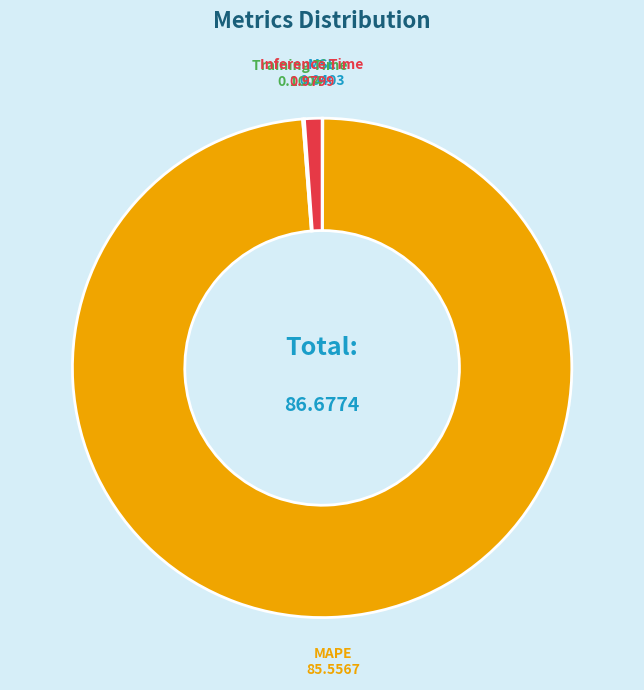

Is there any slice that represents more than half of the pie?

Yes